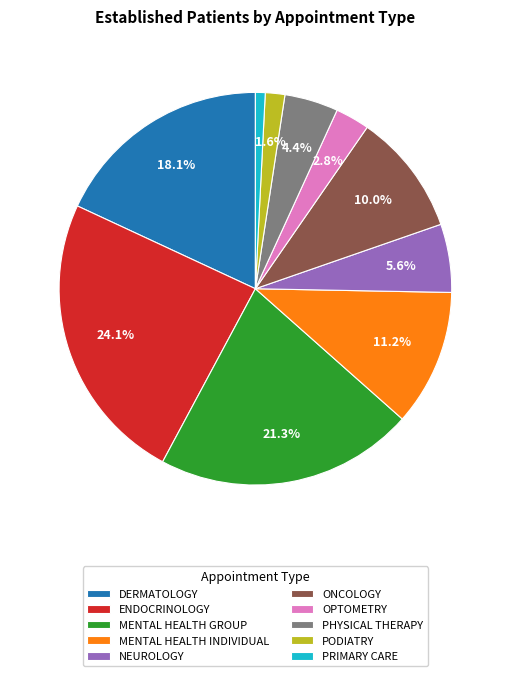

Is there any slice that represents more than half of the pie?

No